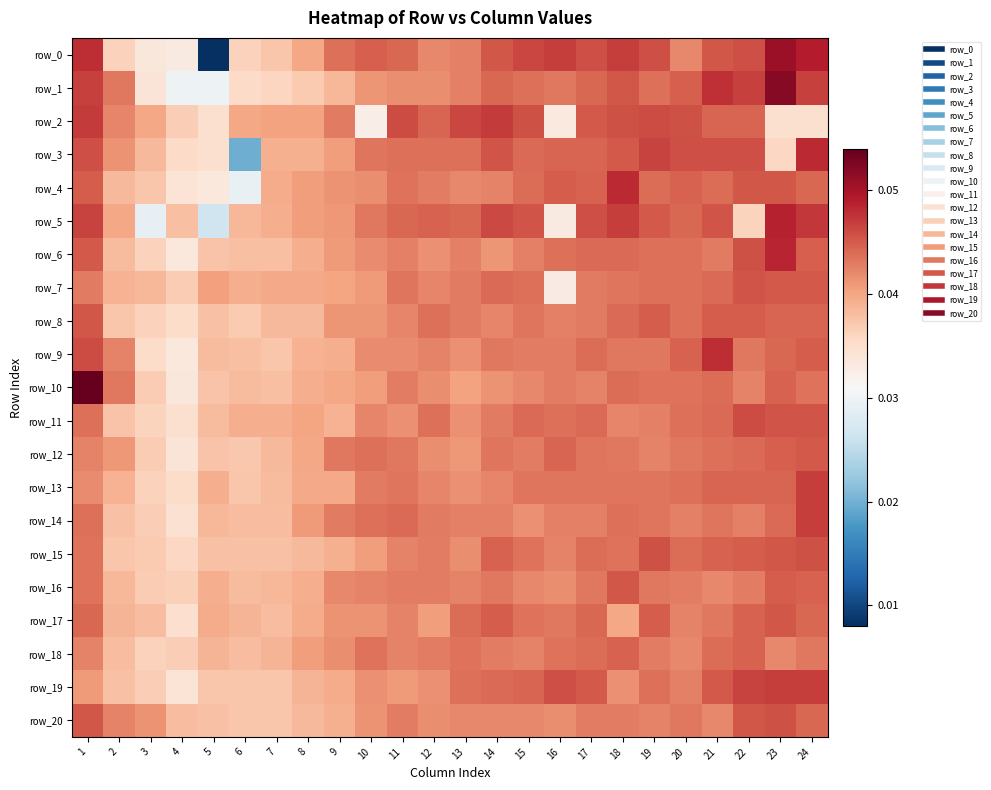

Reading left to right, transcribe all the data shown in this chart.

row_0: 1=0.0	2=0.0	3=0.0	4=0.0	5=0.0	6=0.0	7=0.0	8=0.0	9=0.0	10=0.0	11=0.0	12=0.0	13=0.0	14=0.0	15=0.0	16=0.0	17=0.0	18=0.0	19=0.0	20=0.0	21=0.0	22=0.0	23=0.1	24=0.0
row_1: 1=0.0	2=0.0	3=0.0	4=0.0	5=0.0	6=0.0	7=0.0	8=0.0	9=0.0	10=0.0	11=0.0	12=0.0	13=0.0	14=0.0	15=0.0	16=0.0	17=0.0	18=0.0	19=0.0	20=0.0	21=0.0	22=0.0	23=0.1	24=0.0
row_2: 1=0.0	2=0.0	3=0.0	4=0.0	5=0.0	6=0.0	7=0.0	8=0.0	9=0.0	10=0.0	11=0.0	12=0.0	13=0.0	14=0.0	15=0.0	16=0.0	17=0.0	18=0.0	19=0.0	20=0.0	21=0.0	22=0.0	23=0.0	24=0.0
row_3: 1=0.0	2=0.0	3=0.0	4=0.0	5=0.0	6=0.0	7=0.0	8=0.0	9=0.0	10=0.0	11=0.0	12=0.0	13=0.0	14=0.0	15=0.0	16=0.0	17=0.0	18=0.0	19=0.0	20=0.0	21=0.0	22=0.0	23=0.0	24=0.0
row_4: 1=0.0	2=0.0	3=0.0	4=0.0	5=0.0	6=0.0	7=0.0	8=0.0	9=0.0	10=0.0	11=0.0	12=0.0	13=0.0	14=0.0	15=0.0	16=0.0	17=0.0	18=0.0	19=0.0	20=0.0	21=0.0	22=0.0	23=0.0	24=0.0
row_5: 1=0.0	2=0.0	3=0.0	4=0.0	5=0.0	6=0.0	7=0.0	8=0.0	9=0.0	10=0.0	11=0.0	12=0.0	13=0.0	14=0.0	15=0.0	16=0.0	17=0.0	18=0.0	19=0.0	20=0.0	21=0.0	22=0.0	23=0.0	24=0.0
row_6: 1=0.0	2=0.0	3=0.0	4=0.0	5=0.0	6=0.0	7=0.0	8=0.0	9=0.0	10=0.0	11=0.0	12=0.0	13=0.0	14=0.0	15=0.0	16=0.0	17=0.0	18=0.0	19=0.0	20=0.0	21=0.0	22=0.0	23=0.0	24=0.0
row_7: 1=0.0	2=0.0	3=0.0	4=0.0	5=0.0	6=0.0	7=0.0	8=0.0	9=0.0	10=0.0	11=0.0	12=0.0	13=0.0	14=0.0	15=0.0	16=0.0	17=0.0	18=0.0	19=0.0	20=0.0	21=0.0	22=0.0	23=0.0	24=0.0
row_8: 1=0.0	2=0.0	3=0.0	4=0.0	5=0.0	6=0.0	7=0.0	8=0.0	9=0.0	10=0.0	11=0.0	12=0.0	13=0.0	14=0.0	15=0.0	16=0.0	17=0.0	18=0.0	19=0.0	20=0.0	21=0.0	22=0.0	23=0.0	24=0.0
row_9: 1=0.0	2=0.0	3=0.0	4=0.0	5=0.0	6=0.0	7=0.0	8=0.0	9=0.0	10=0.0	11=0.0	12=0.0	13=0.0	14=0.0	15=0.0	16=0.0	17=0.0	18=0.0	19=0.0	20=0.0	21=0.0	22=0.0	23=0.0	24=0.0
row_10: 1=0.1	2=0.0	3=0.0	4=0.0	5=0.0	6=0.0	7=0.0	8=0.0	9=0.0	10=0.0	11=0.0	12=0.0	13=0.0	14=0.0	15=0.0	16=0.0	17=0.0	18=0.0	19=0.0	20=0.0	21=0.0	22=0.0	23=0.0	24=0.0
row_11: 1=0.0	2=0.0	3=0.0	4=0.0	5=0.0	6=0.0	7=0.0	8=0.0	9=0.0	10=0.0	11=0.0	12=0.0	13=0.0	14=0.0	15=0.0	16=0.0	17=0.0	18=0.0	19=0.0	20=0.0	21=0.0	22=0.0	23=0.0	24=0.0
row_12: 1=0.0	2=0.0	3=0.0	4=0.0	5=0.0	6=0.0	7=0.0	8=0.0	9=0.0	10=0.0	11=0.0	12=0.0	13=0.0	14=0.0	15=0.0	16=0.0	17=0.0	18=0.0	19=0.0	20=0.0	21=0.0	22=0.0	23=0.0	24=0.0
row_13: 1=0.0	2=0.0	3=0.0	4=0.0	5=0.0	6=0.0	7=0.0	8=0.0	9=0.0	10=0.0	11=0.0	12=0.0	13=0.0	14=0.0	15=0.0	16=0.0	17=0.0	18=0.0	19=0.0	20=0.0	21=0.0	22=0.0	23=0.0	24=0.0
row_14: 1=0.0	2=0.0	3=0.0	4=0.0	5=0.0	6=0.0	7=0.0	8=0.0	9=0.0	10=0.0	11=0.0	12=0.0	13=0.0	14=0.0	15=0.0	16=0.0	17=0.0	18=0.0	19=0.0	20=0.0	21=0.0	22=0.0	23=0.0	24=0.0
row_15: 1=0.0	2=0.0	3=0.0	4=0.0	5=0.0	6=0.0	7=0.0	8=0.0	9=0.0	10=0.0	11=0.0	12=0.0	13=0.0	14=0.0	15=0.0	16=0.0	17=0.0	18=0.0	19=0.0	20=0.0	21=0.0	22=0.0	23=0.0	24=0.0
row_16: 1=0.0	2=0.0	3=0.0	4=0.0	5=0.0	6=0.0	7=0.0	8=0.0	9=0.0	10=0.0	11=0.0	12=0.0	13=0.0	14=0.0	15=0.0	16=0.0	17=0.0	18=0.0	19=0.0	20=0.0	21=0.0	22=0.0	23=0.0	24=0.0
row_17: 1=0.0	2=0.0	3=0.0	4=0.0	5=0.0	6=0.0	7=0.0	8=0.0	9=0.0	10=0.0	11=0.0	12=0.0	13=0.0	14=0.0	15=0.0	16=0.0	17=0.0	18=0.0	19=0.0	20=0.0	21=0.0	22=0.0	23=0.0	24=0.0
row_18: 1=0.0	2=0.0	3=0.0	4=0.0	5=0.0	6=0.0	7=0.0	8=0.0	9=0.0	10=0.0	11=0.0	12=0.0	13=0.0	14=0.0	15=0.0	16=0.0	17=0.0	18=0.0	19=0.0	20=0.0	21=0.0	22=0.0	23=0.0	24=0.0
row_19: 1=0.0	2=0.0	3=0.0	4=0.0	5=0.0	6=0.0	7=0.0	8=0.0	9=0.0	10=0.0	11=0.0	12=0.0	13=0.0	14=0.0	15=0.0	16=0.0	17=0.0	18=0.0	19=0.0	20=0.0	21=0.0	22=0.0	23=0.0	24=0.0
row_20: 1=0.0	2=0.0	3=0.0	4=0.0	5=0.0	6=0.0	7=0.0	8=0.0	9=0.0	10=0.0	11=0.0	12=0.0	13=0.0	14=0.0	15=0.0	16=0.0	17=0.0	18=0.0	19=0.0	20=0.0	21=0.0	22=0.0	23=0.0	24=0.0